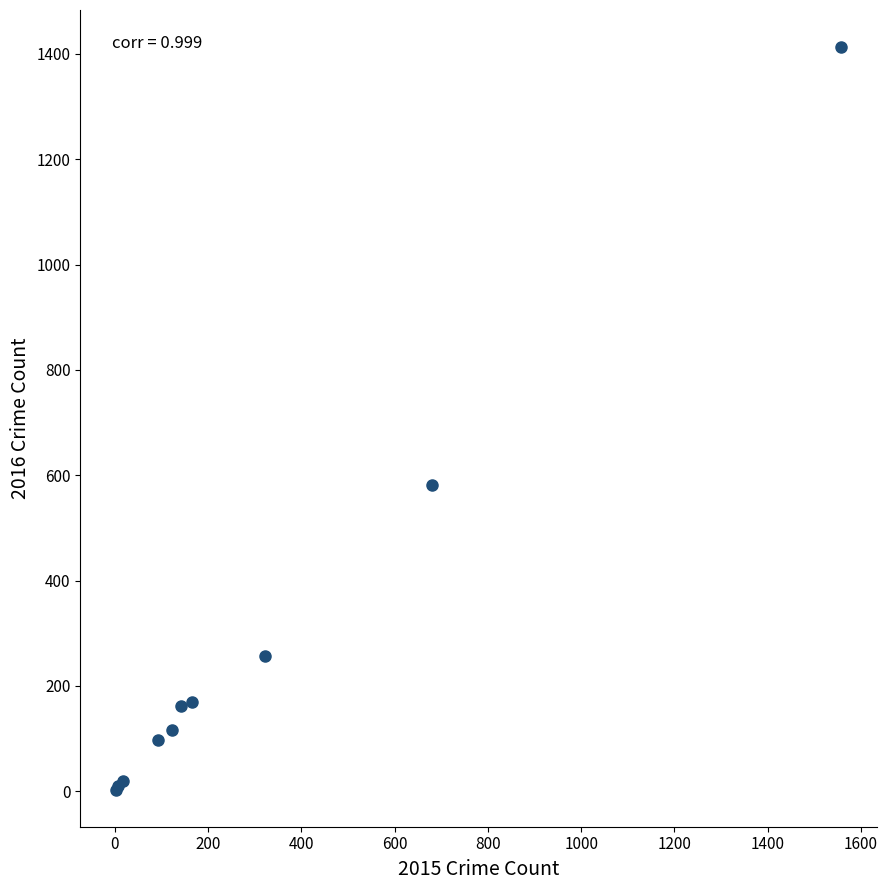

What Y value in the scatter plot is closest to 708?

581